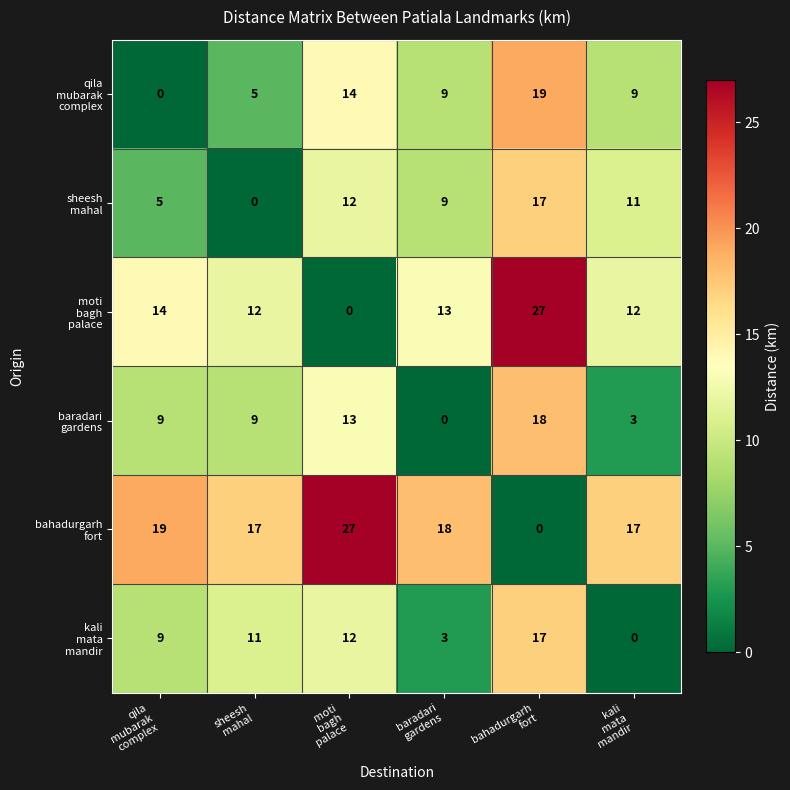

At how many categories does at least one series exceed 1?

6